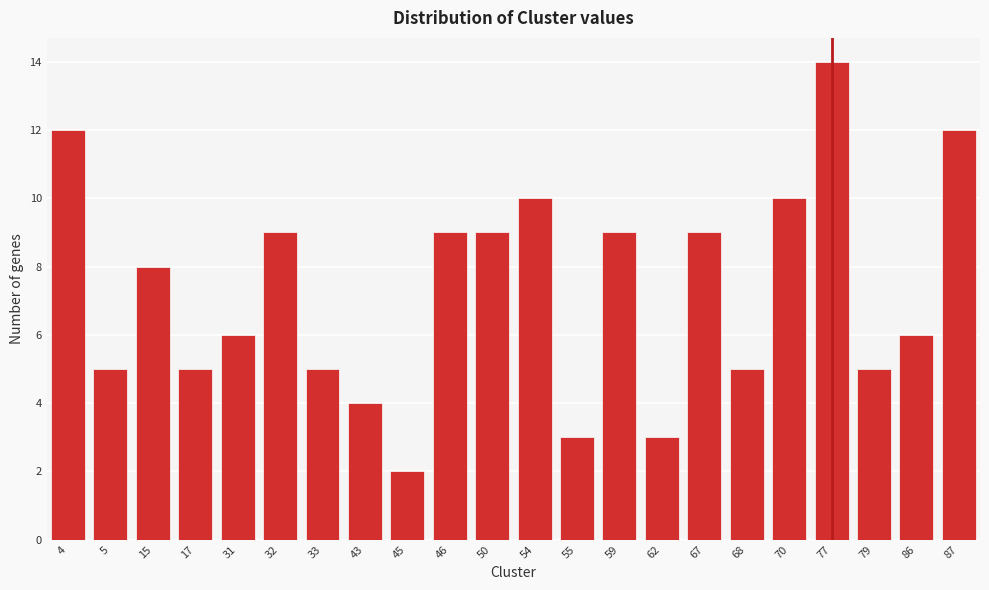

Reading left to right, transcribe all the data shown in this chart.

4=12	5=5	15=8	17=5	31=6	32=9	33=5	43=4	45=2	46=9	50=9	54=10	55=3	59=9	62=3	67=9	68=5	70=10	77=14	79=5	86=6	87=12